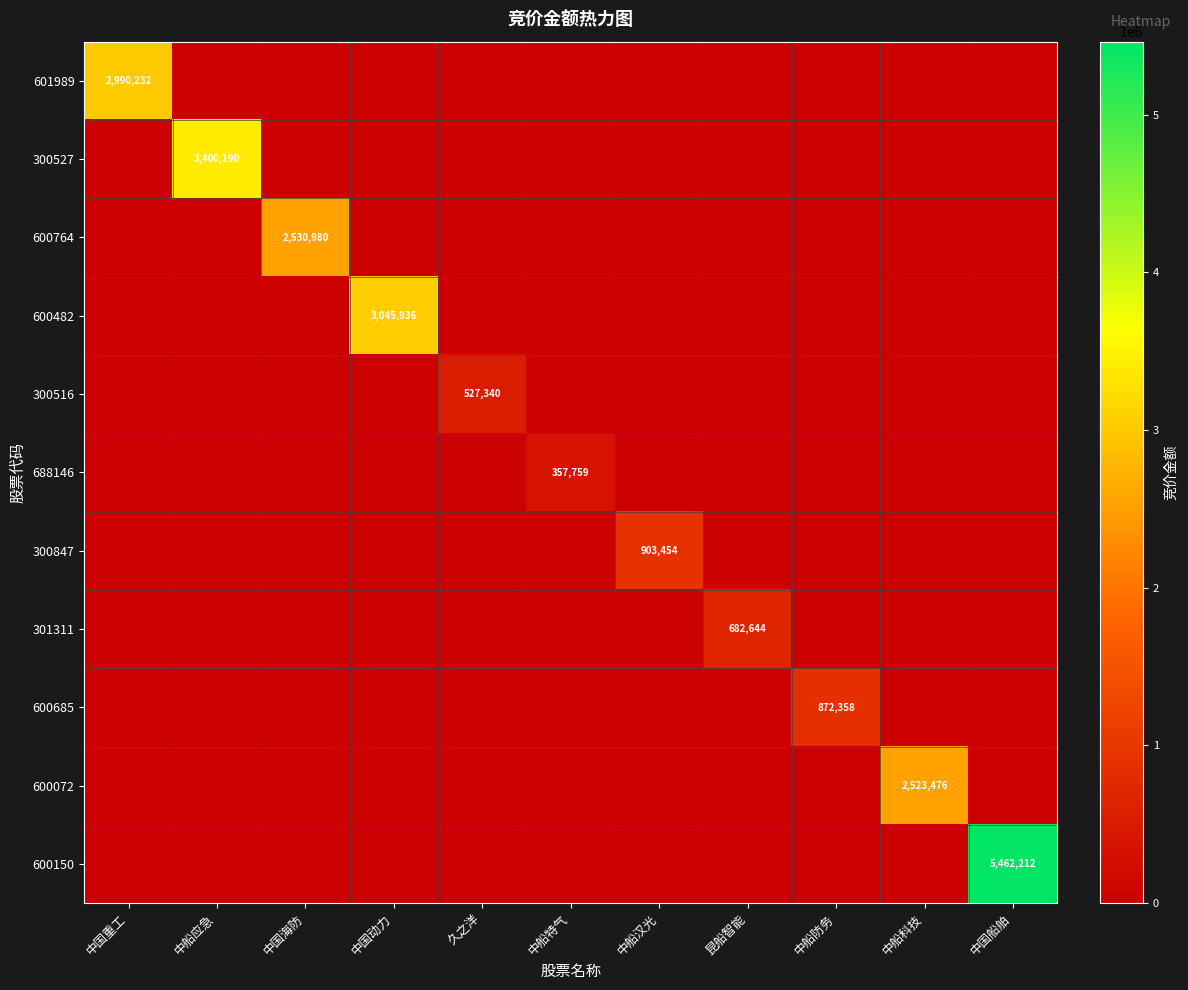

The value of 600685 at 中船防务 is 872358. True or false?

True